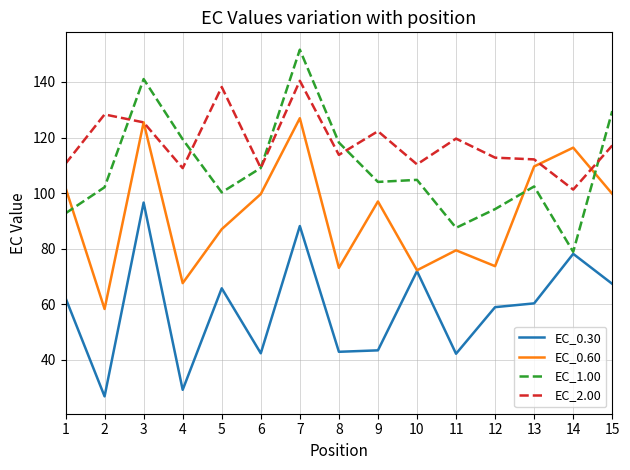

True or false: EC_2.00 and EC_0.60 intersect in this chart.

True